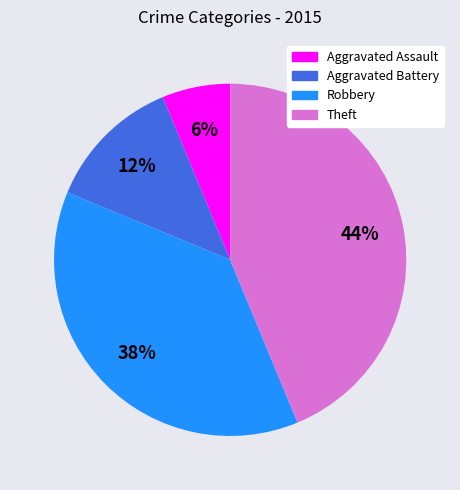

The Robbery slice represents 27% of the pie. True or false?

False